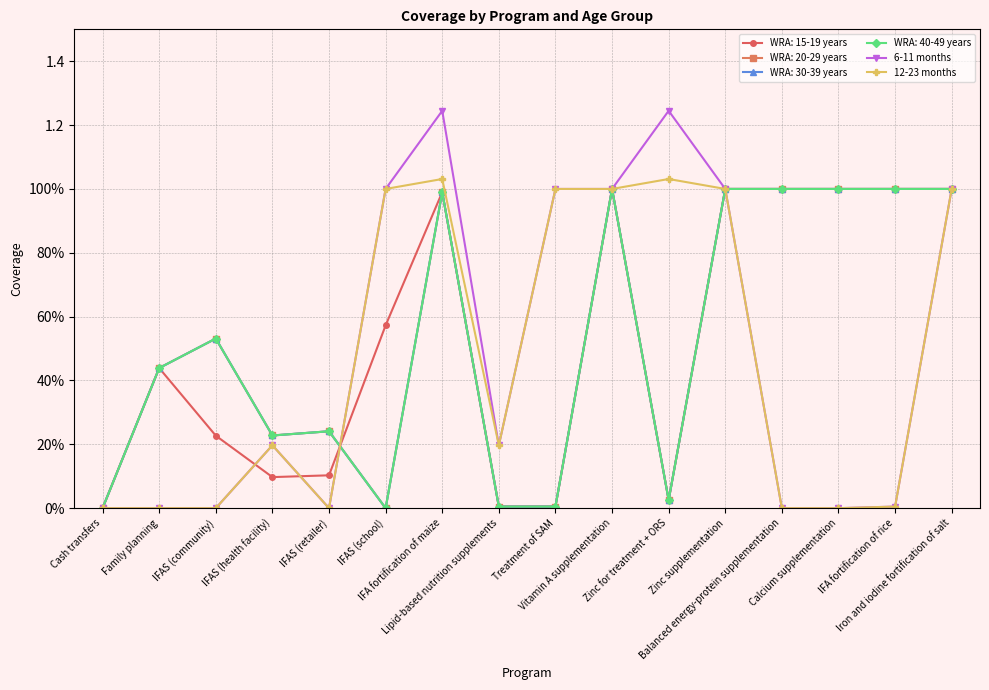

True or false: 6-11 months and 12-23 months intersect in this chart.

False